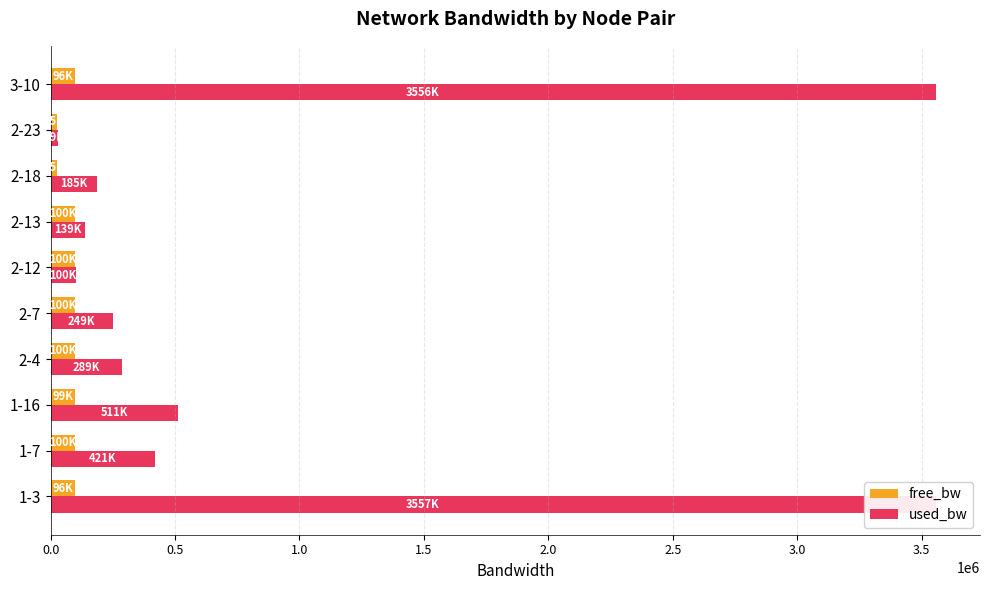

Does the chart contain any negative values?

No